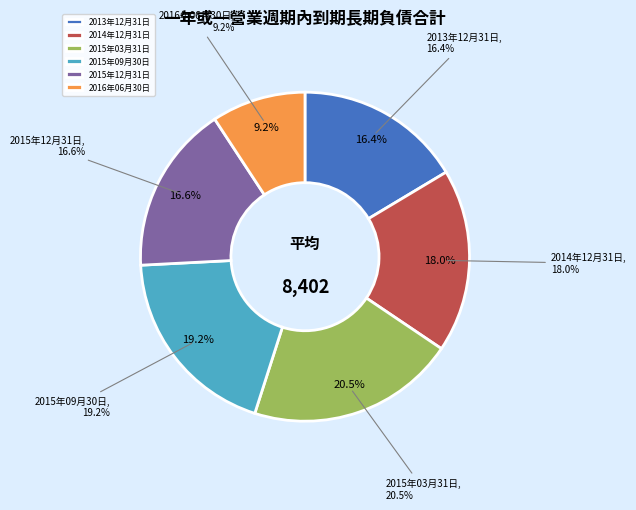

To the nearest percent, what portion does 2015年03月31日 represent?

20%